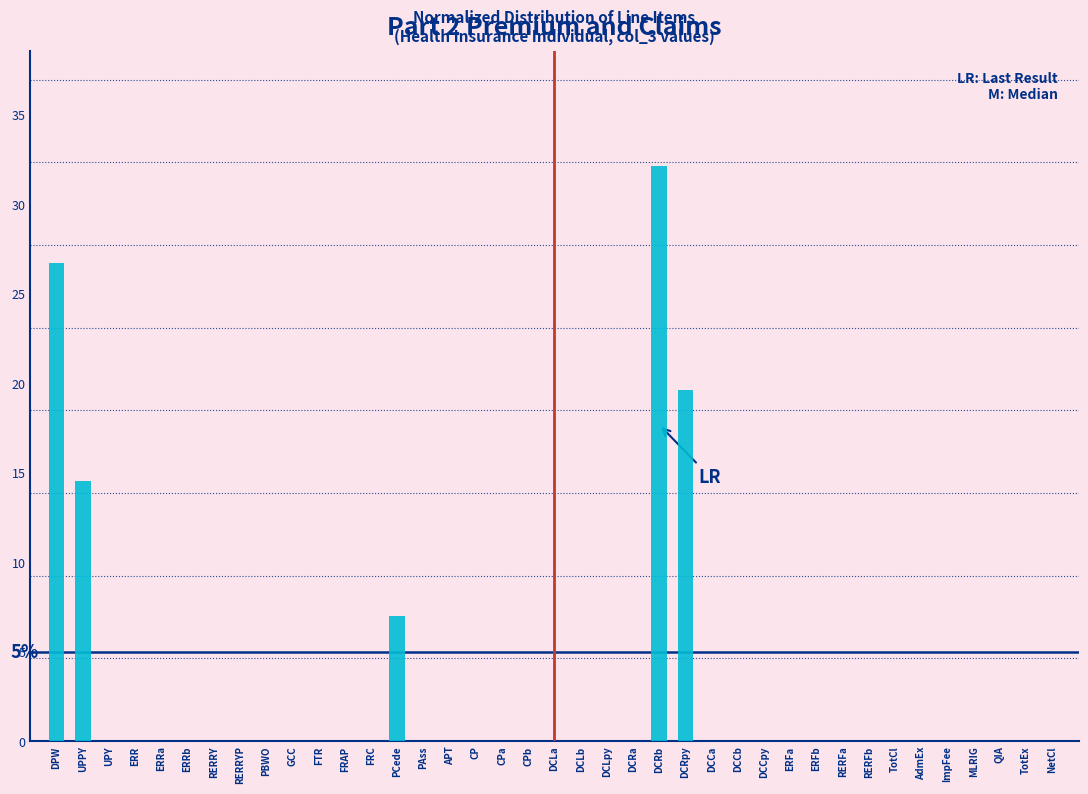

Which has a higher value, PBWO or UPPY?

UPPY